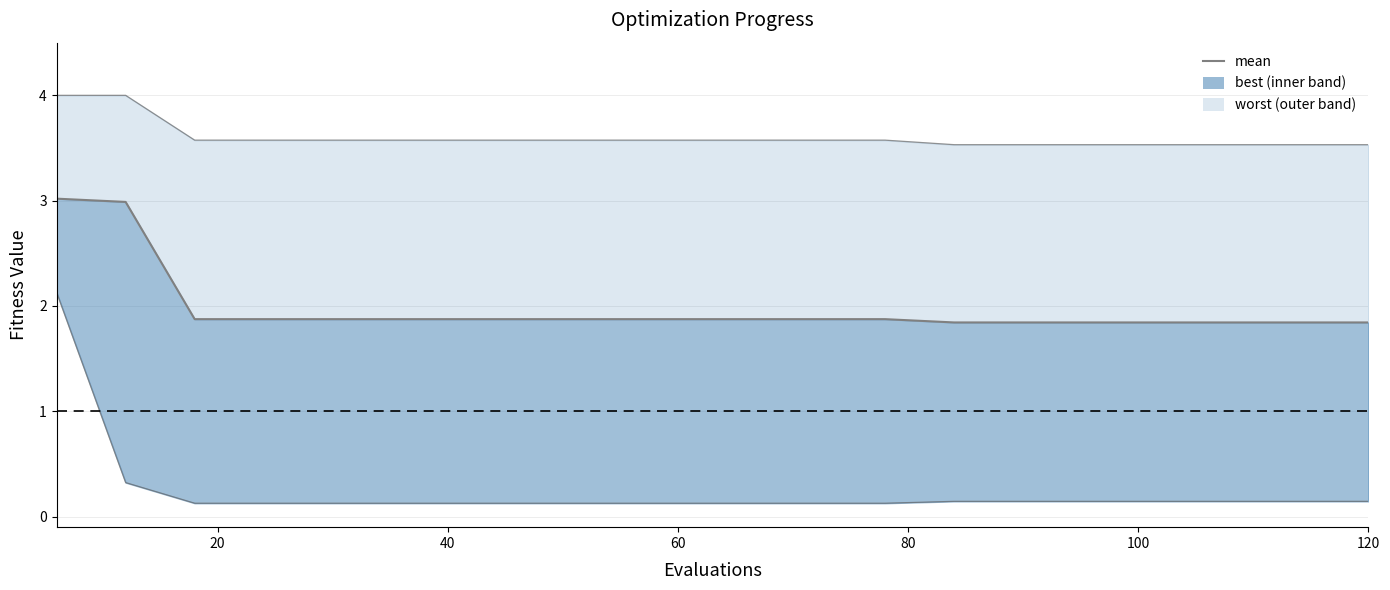

What is the difference between the second highest and minimum values?

1.1